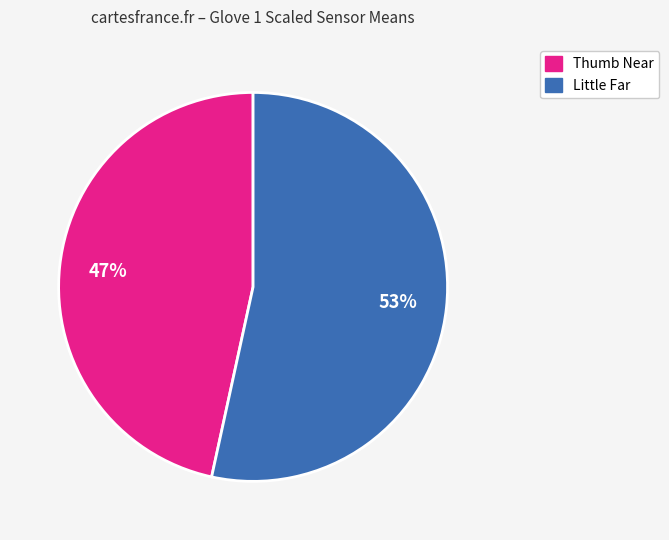

Is there a majority slice in this chart?

Yes